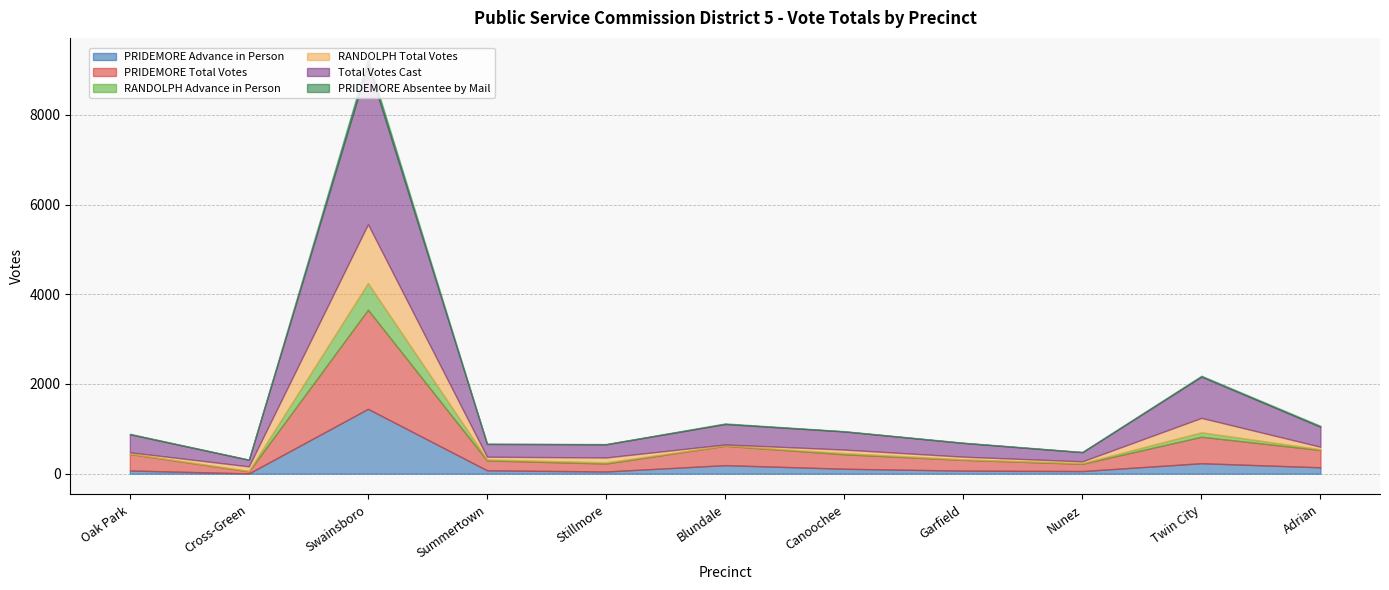

Which series has the largest total across all categories?

Total Votes Cast